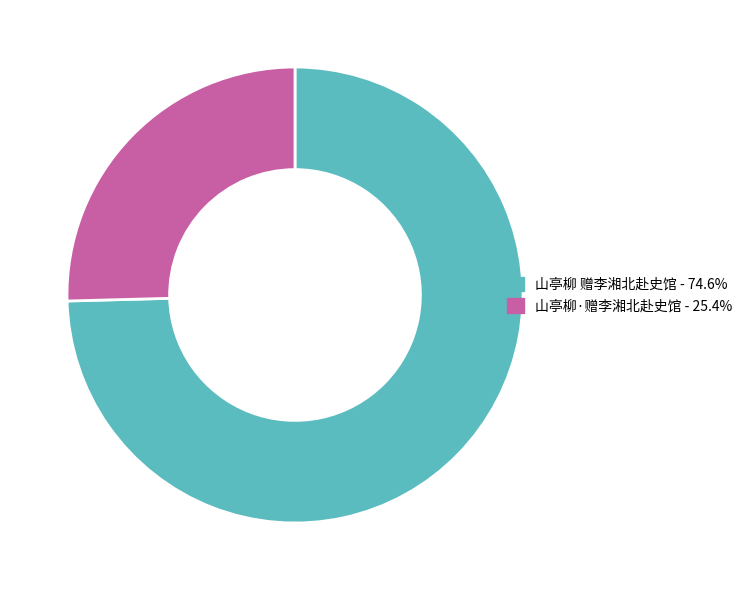

Count the number of slices in the pie.

2